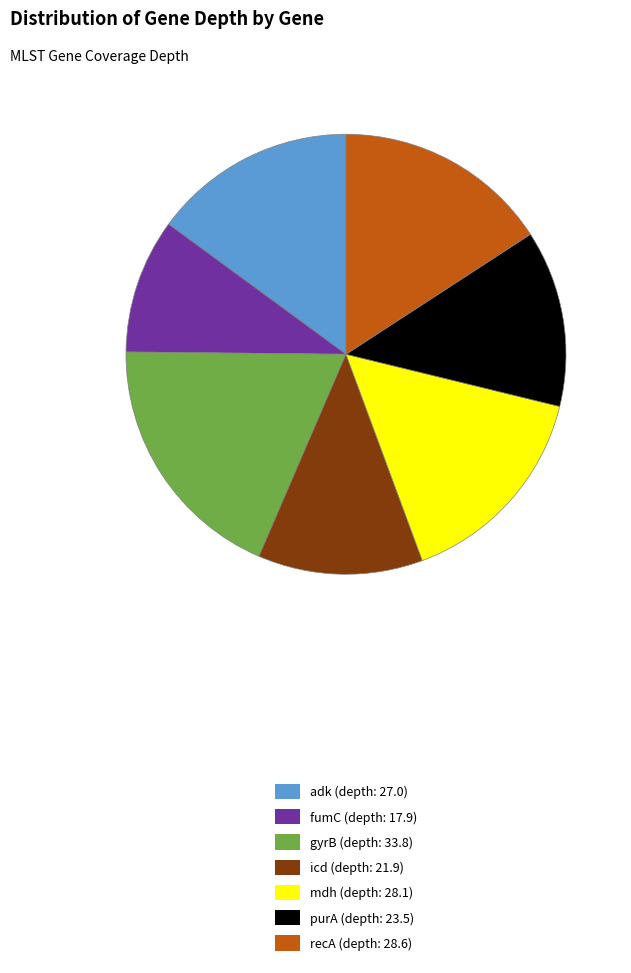

True or false: adk accounts for 15% of the total.

True